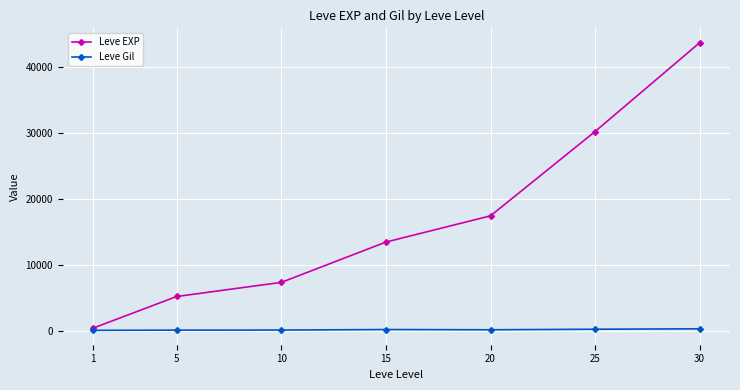

True or false: Leve EXP has more than 2 points higher than both neighbors.

False